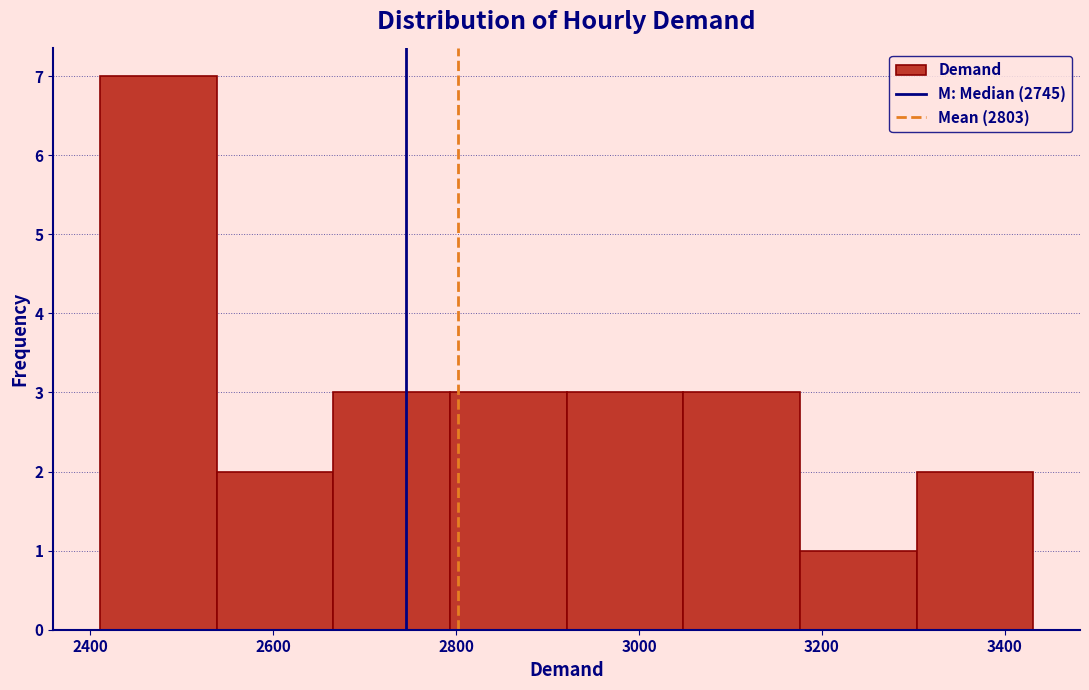

Over which range of the x-axis is the bar tallest?

2420 to 2540